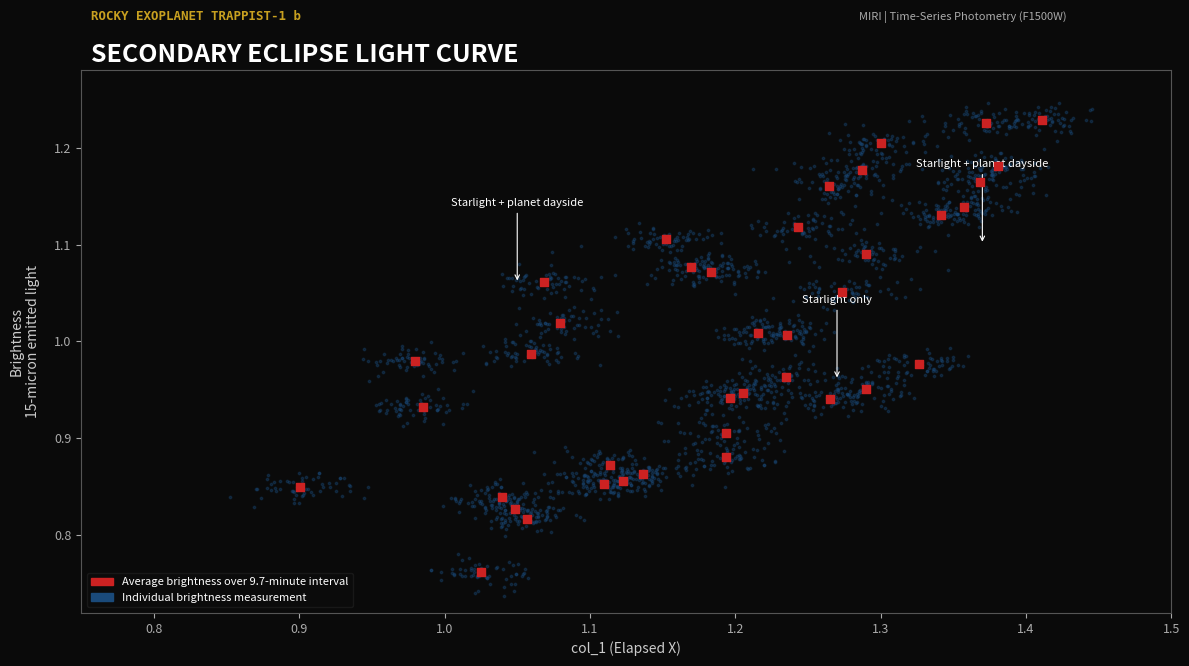

Which series has the largest Y range (max minus min)?

Individual brightness measurement